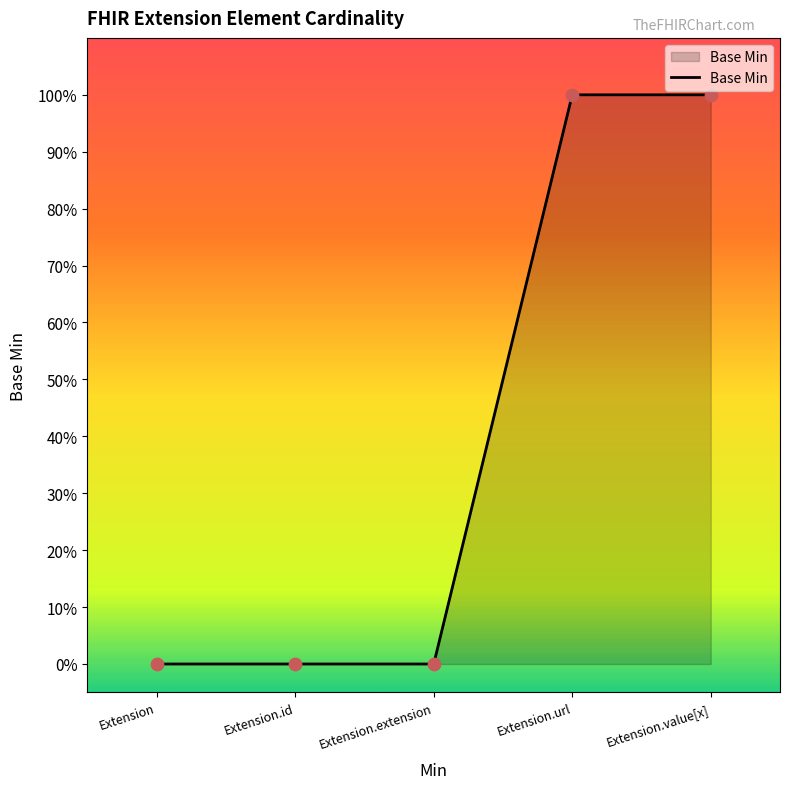

Between Extension and Extension.url, which is larger?

Extension.url